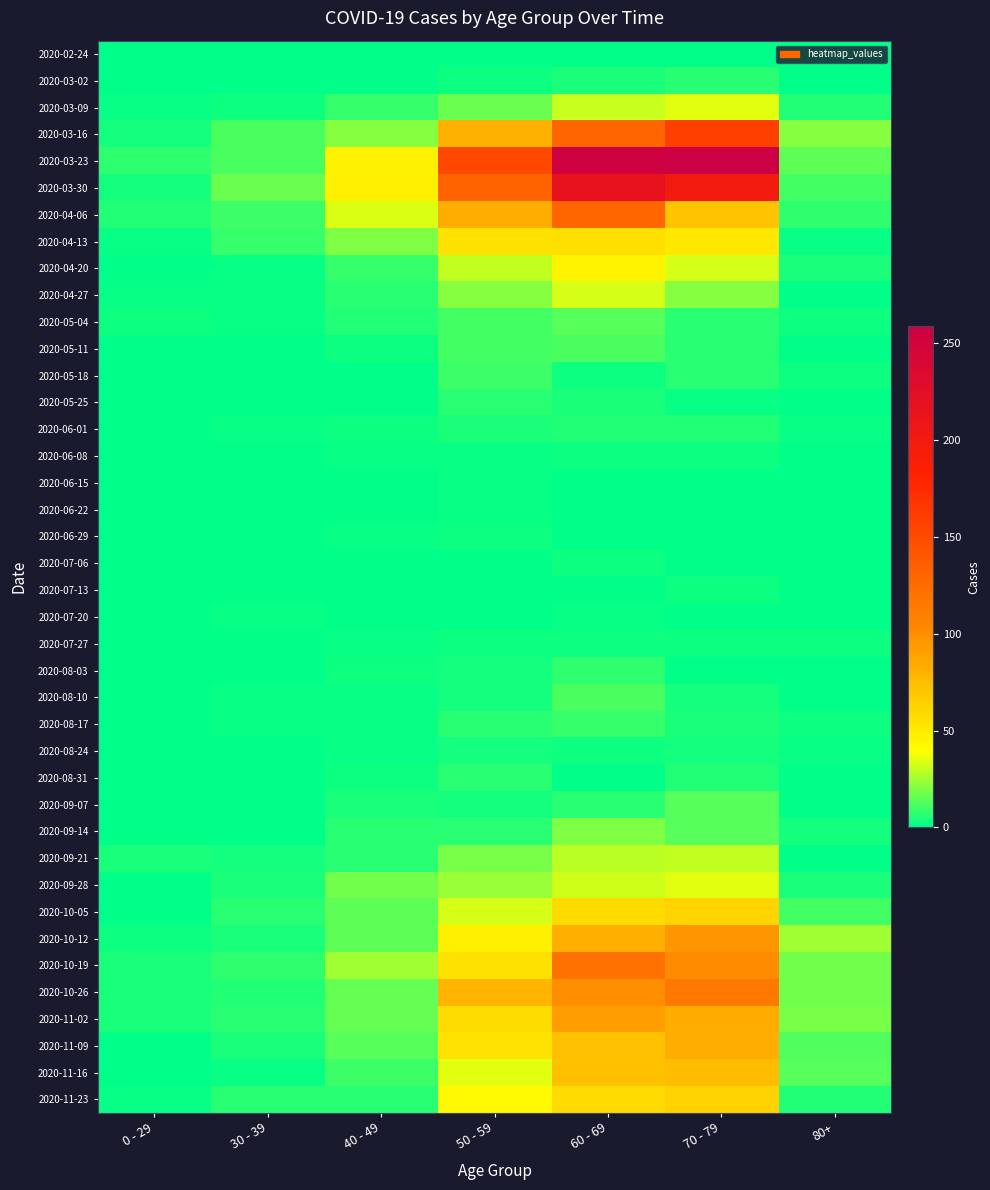

At 40 - 49, list the series in order from largest to smallest.

2020-03-30, 2020-03-23, 2020-04-06, 2020-10-19, 2020-03-16, 2020-04-13, 2020-09-28, 2020-10-26, 2020-11-02, 2020-10-05, 2020-10-12, 2020-11-09, 2020-11-16, 2020-03-09, 2020-04-20, 2020-04-27, 2020-09-14, 2020-09-21, 2020-11-23, 2020-05-04, 2020-09-07, 2020-05-11, 2020-06-01, 2020-08-03, 2020-08-31, 2020-06-08, 2020-06-29, 2020-07-27, 2020-08-10, 2020-08-17, 2020-08-24, 2020-02-24, 2020-03-02, 2020-05-25, 2020-06-15, 2020-06-22, 2020-07-06, 2020-07-20, 2020-05-18, 2020-07-13